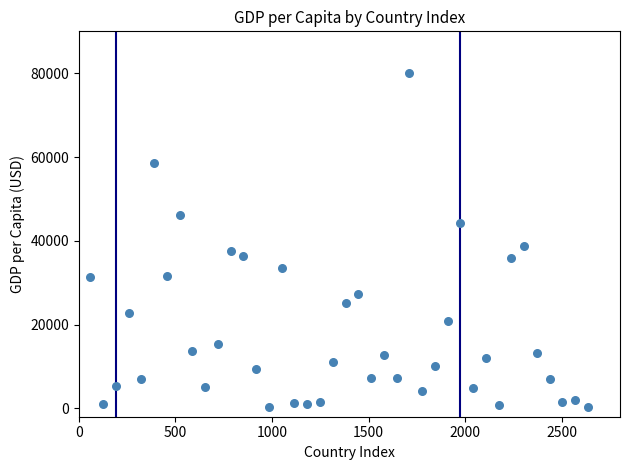

What is the range of Y values (max minus min)?

79683.5